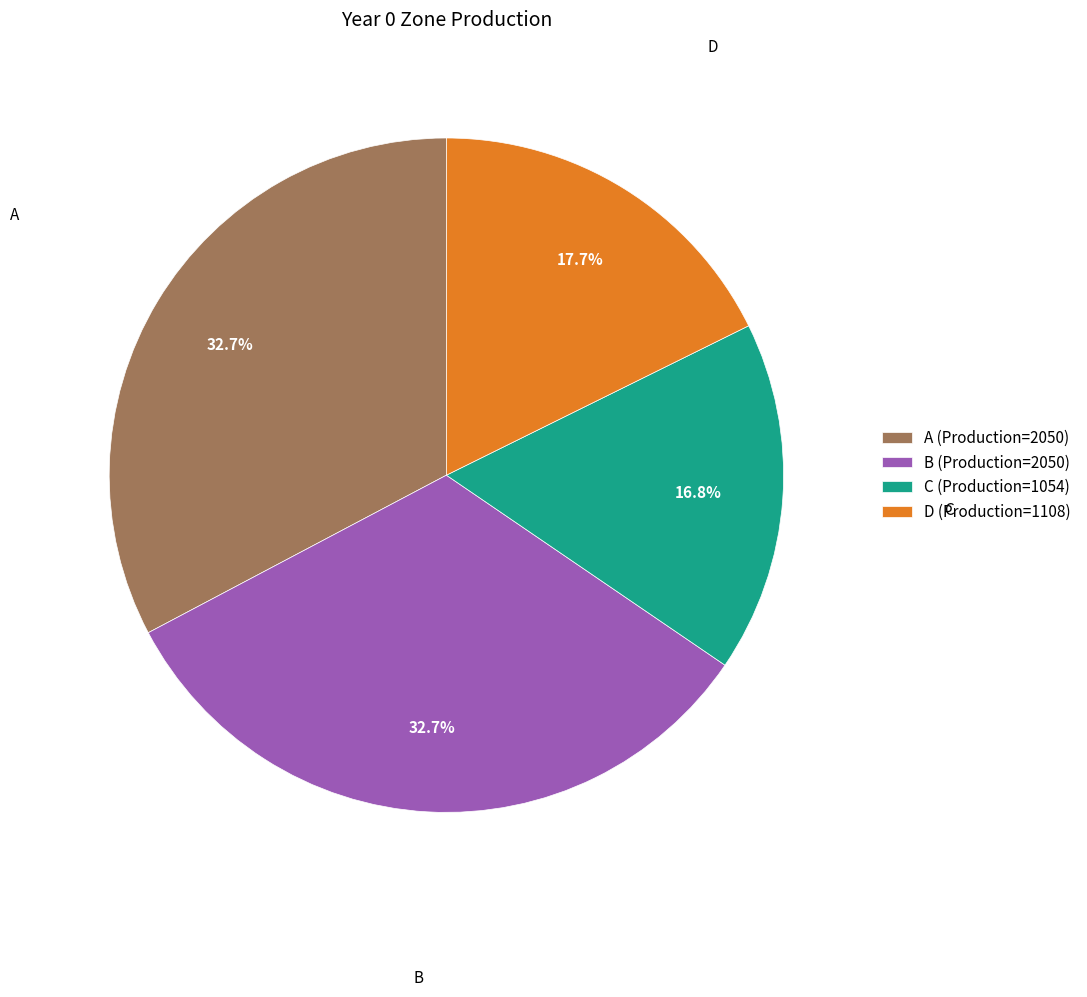

Is it true that D is 4% of the pie?

False